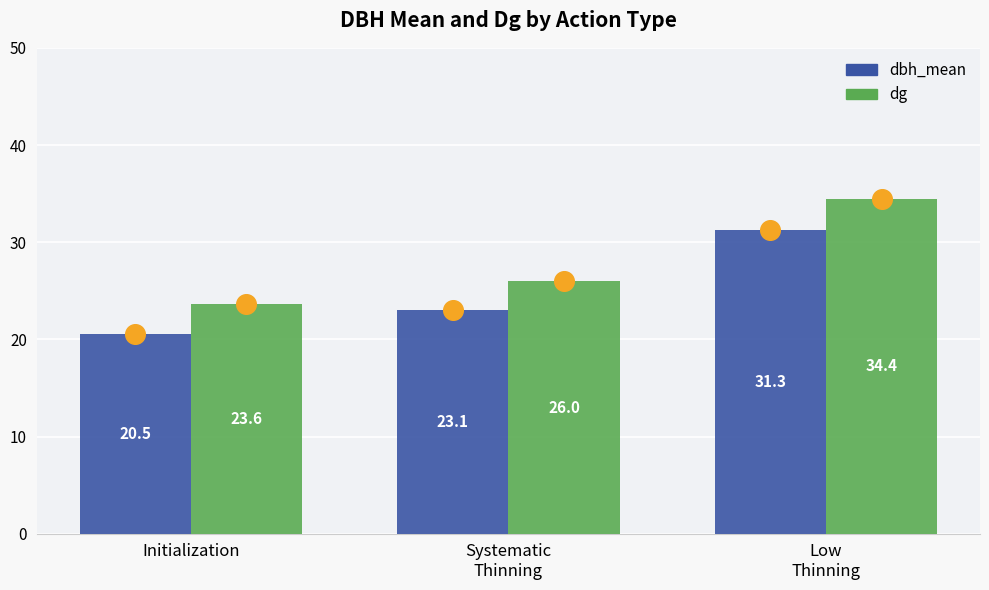

What are all the series names shown in the legend?

dbh_mean, dg